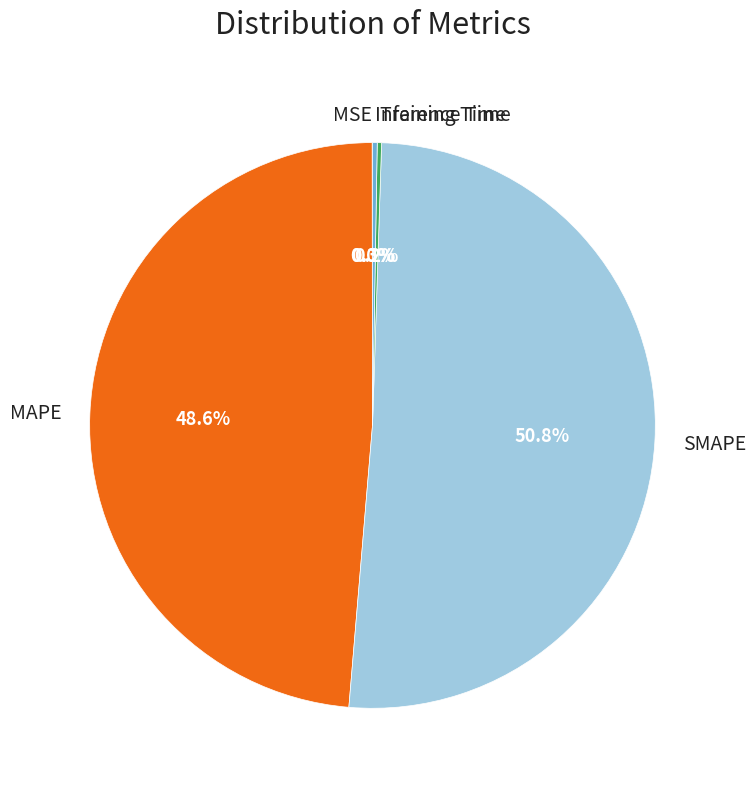

Is there a majority slice in this chart?

Yes